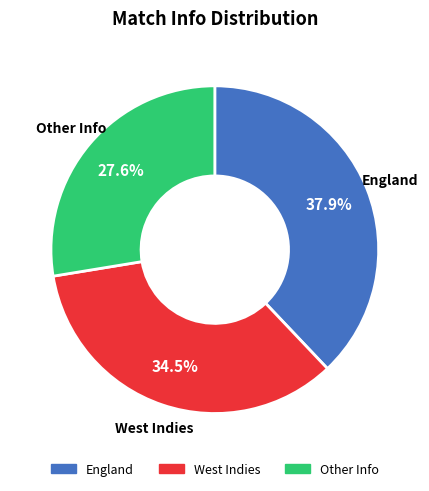

Is there a majority slice in this chart?

No